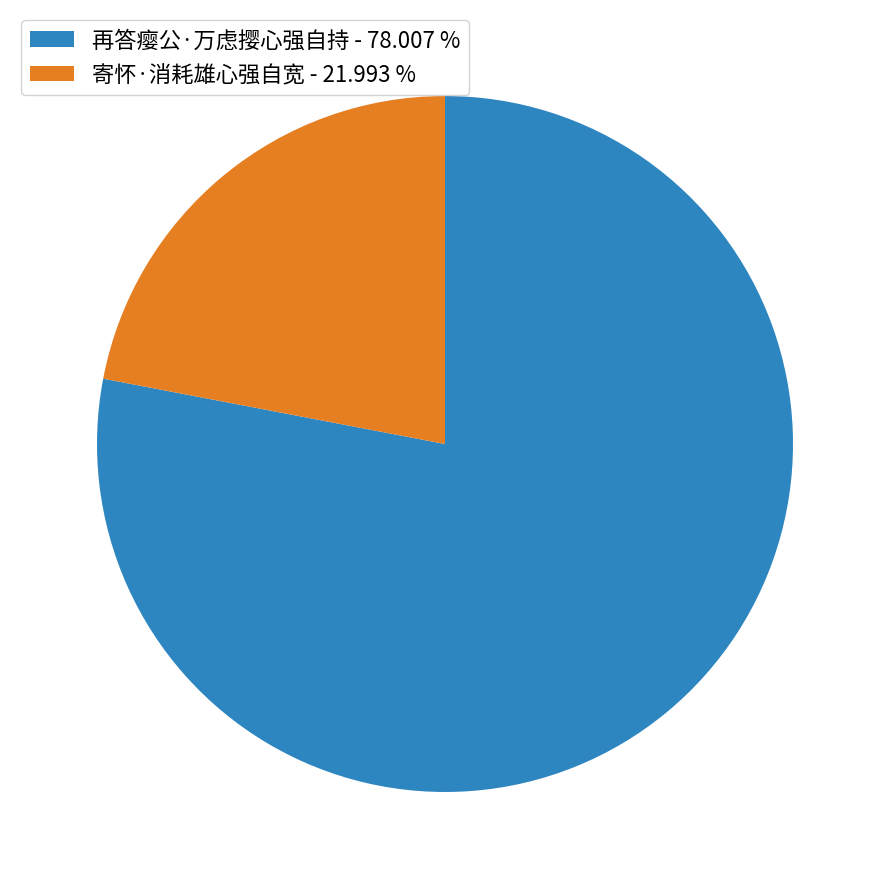

Which slice represents more than half of the pie?

再答瘿公·万虑撄心强自持